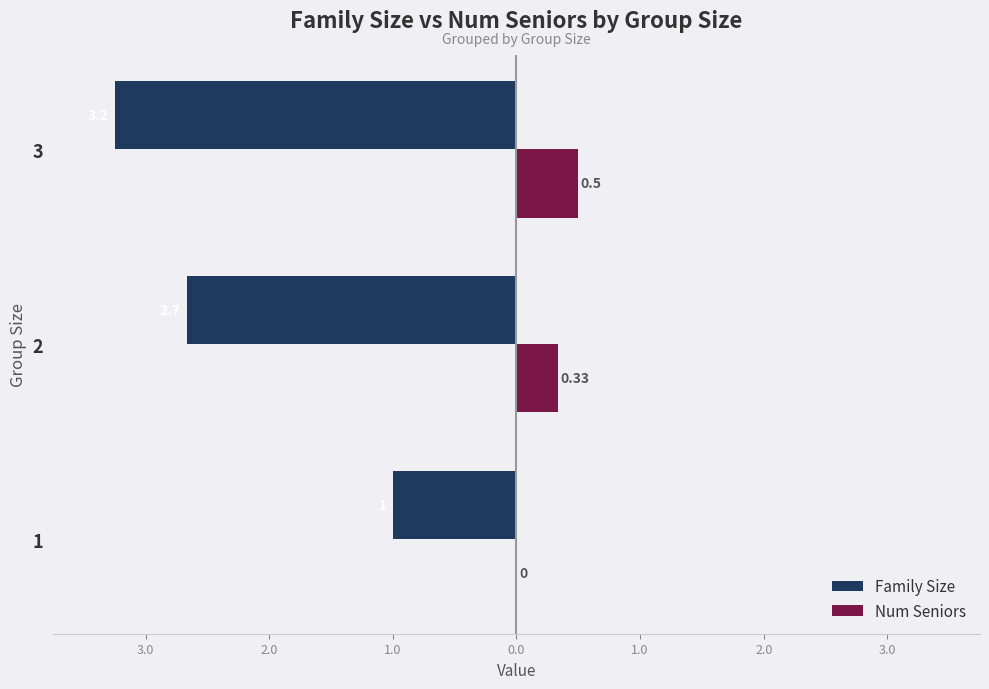

What are all the series names shown in the legend?

Family Size, Num Seniors